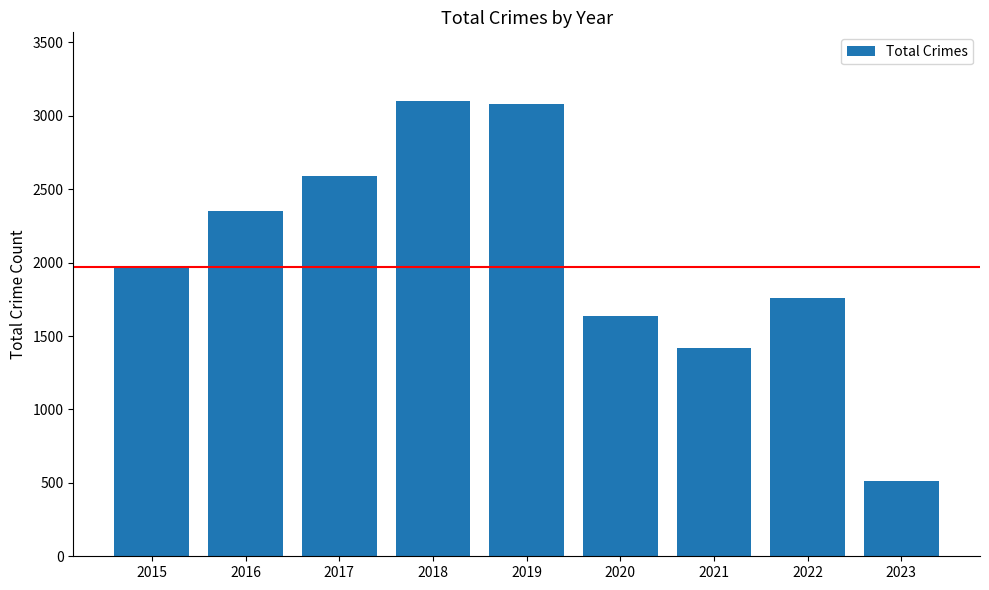

What is the greatest value displayed?

3103